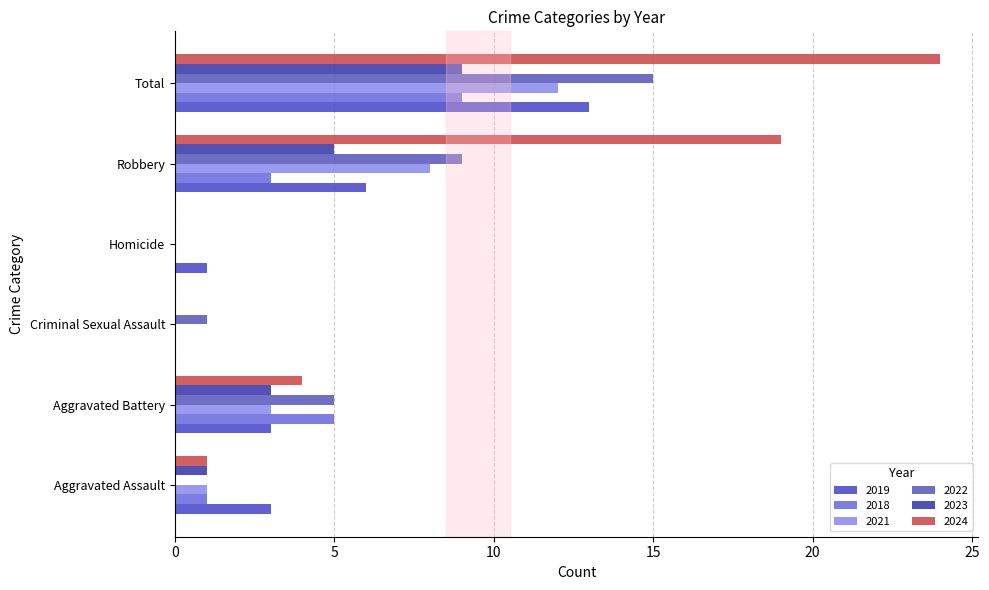

What is the label of the 3rd bar from the right?

Homicide